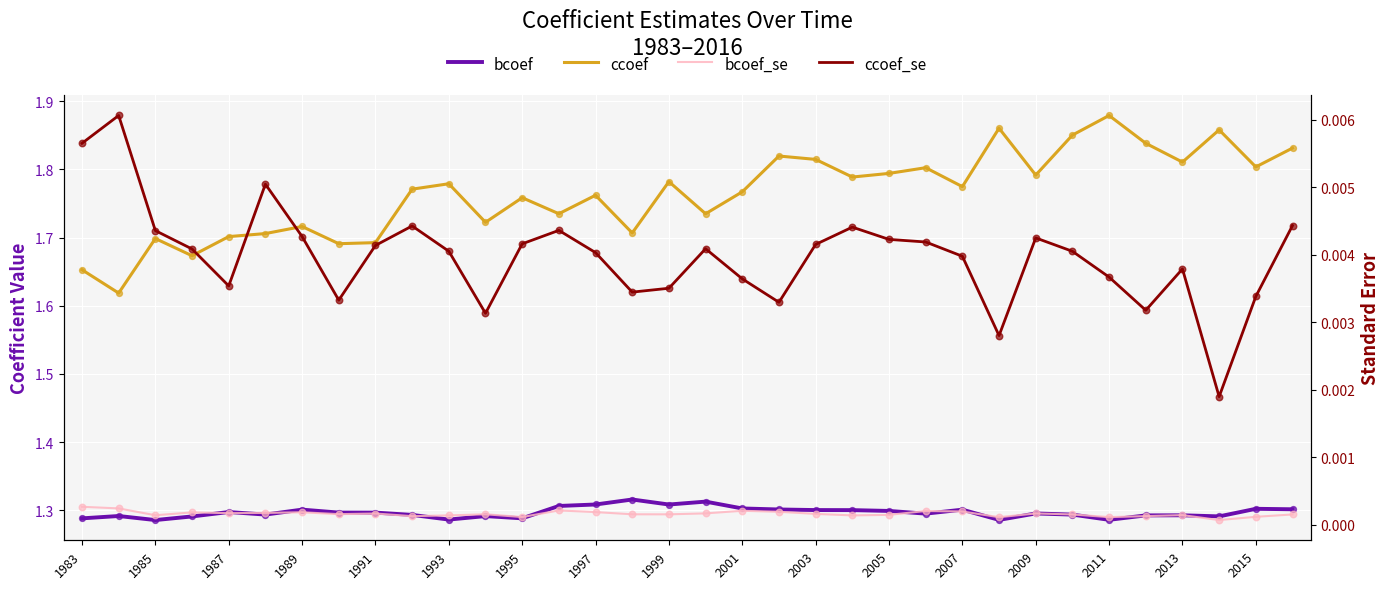

Is the value of ccoef_se at 2009 greater than the value of bcoef at 23?

No